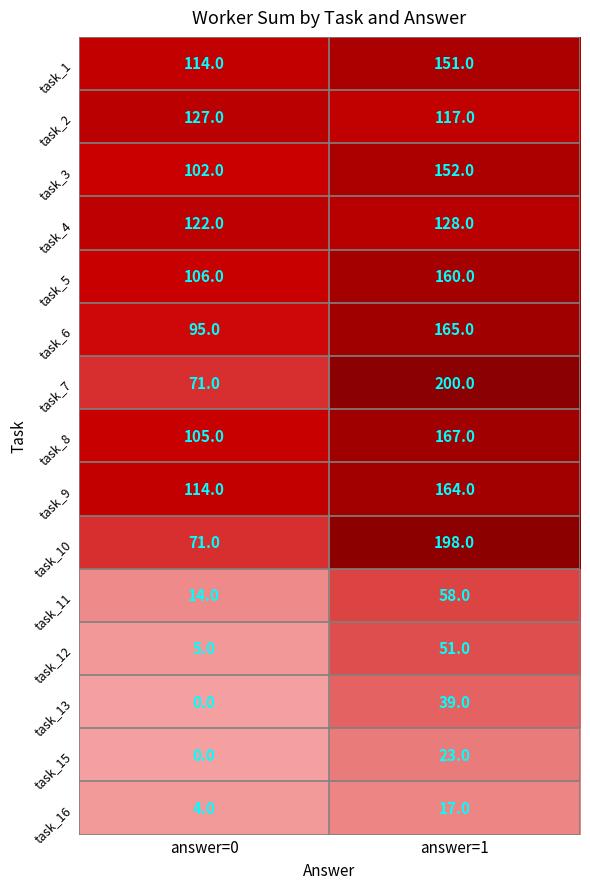

At which label is task_13 closest to 19?

answer=0